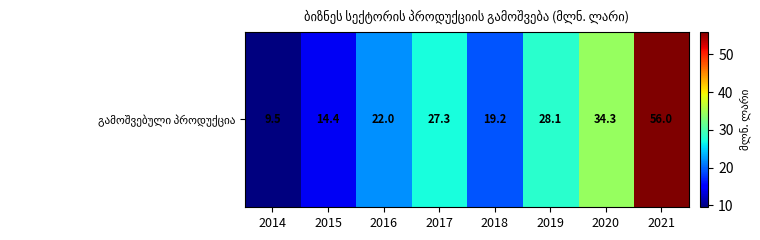

How many data points does each series have?

8